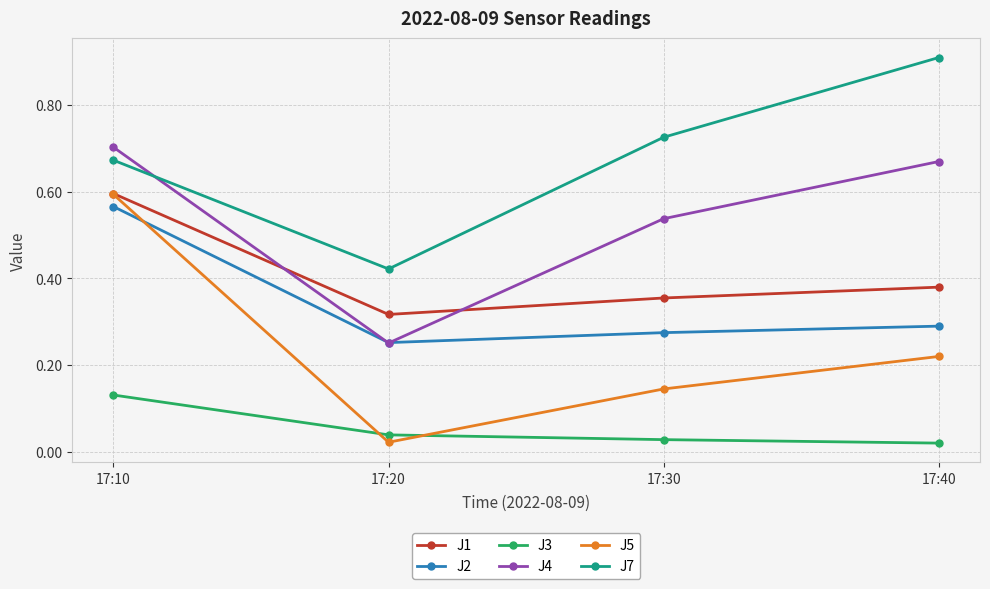

Where is J1 nearest to the value 0?

17:20